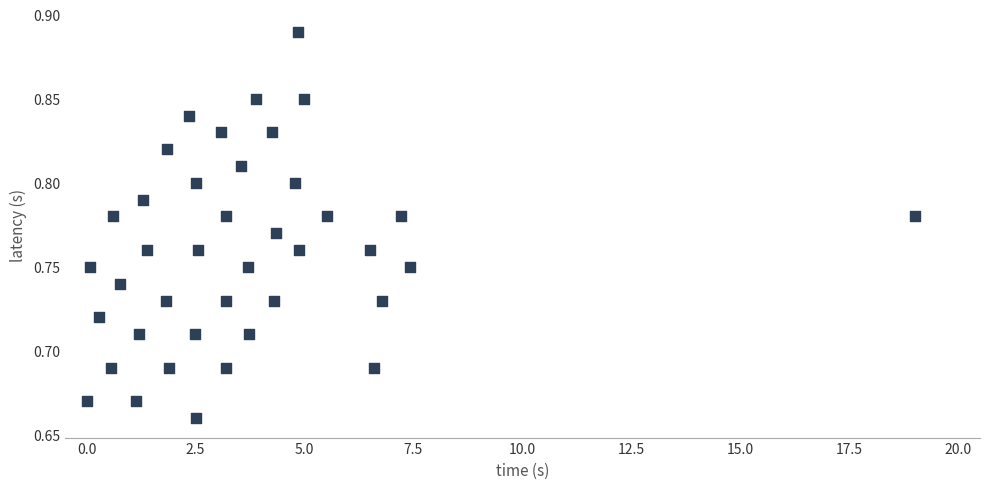

What is the range of X values (max minus min)?

19.0